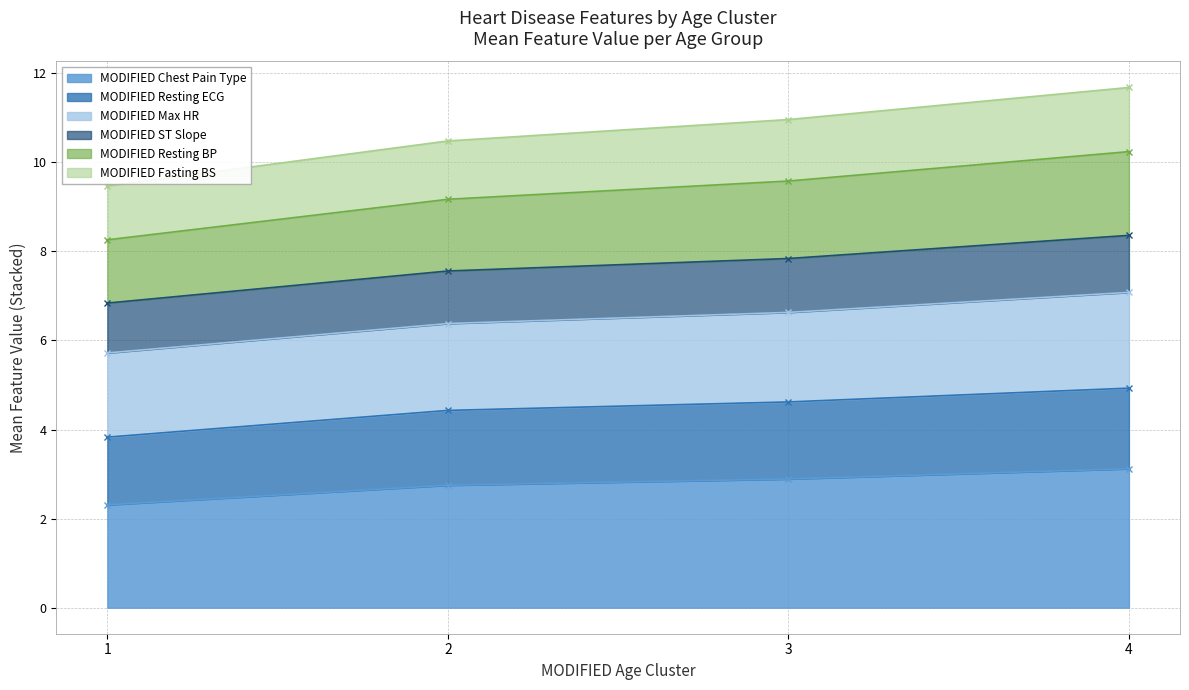

True or false: MODIFIED Resting BP and MODIFIED Chest Pain Type intersect in this chart.

False